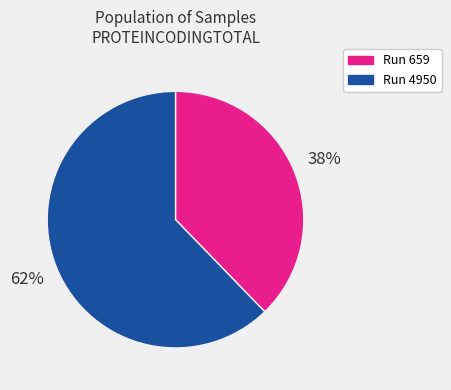

Is there a majority slice in this chart?

Yes